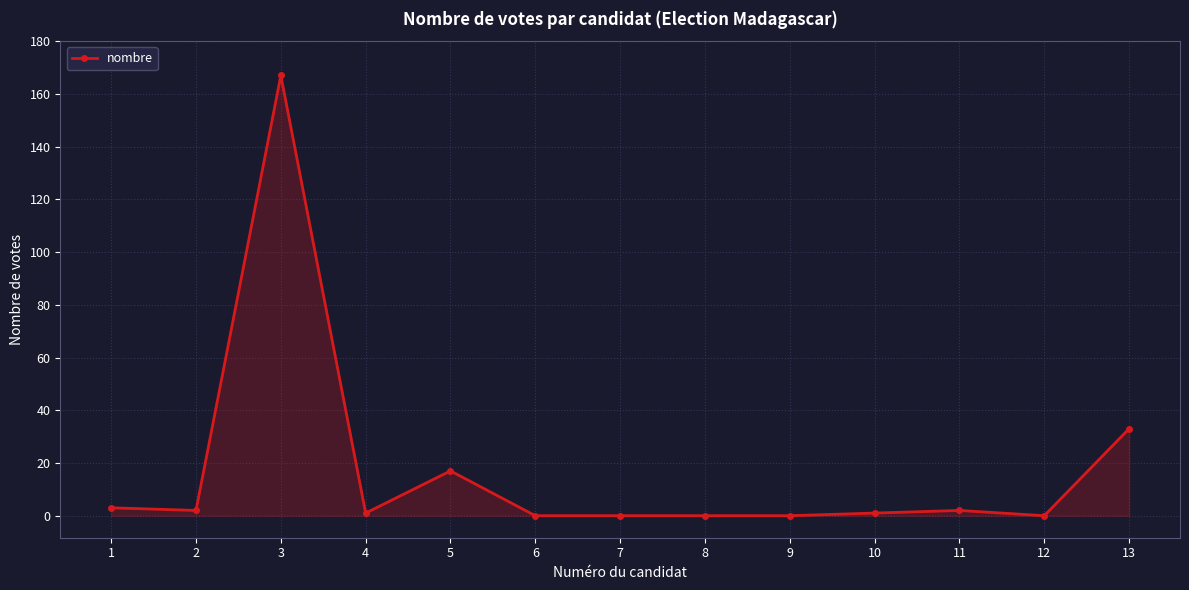

Reading right to left, transcribe all the data shown in this chart.

33	0	2	1	0	0	0	0	17	1	167	2	3